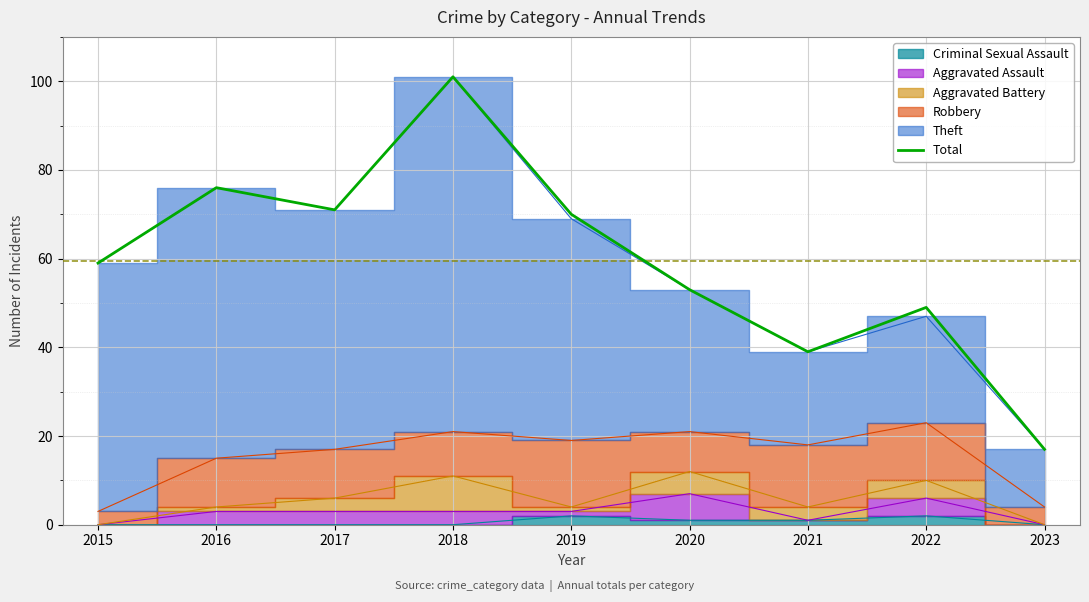

Rank the categories by value from lowest to highest.

2023, 2021, 2022, 2020, 2015, 2019, 2017, 2016, 2018